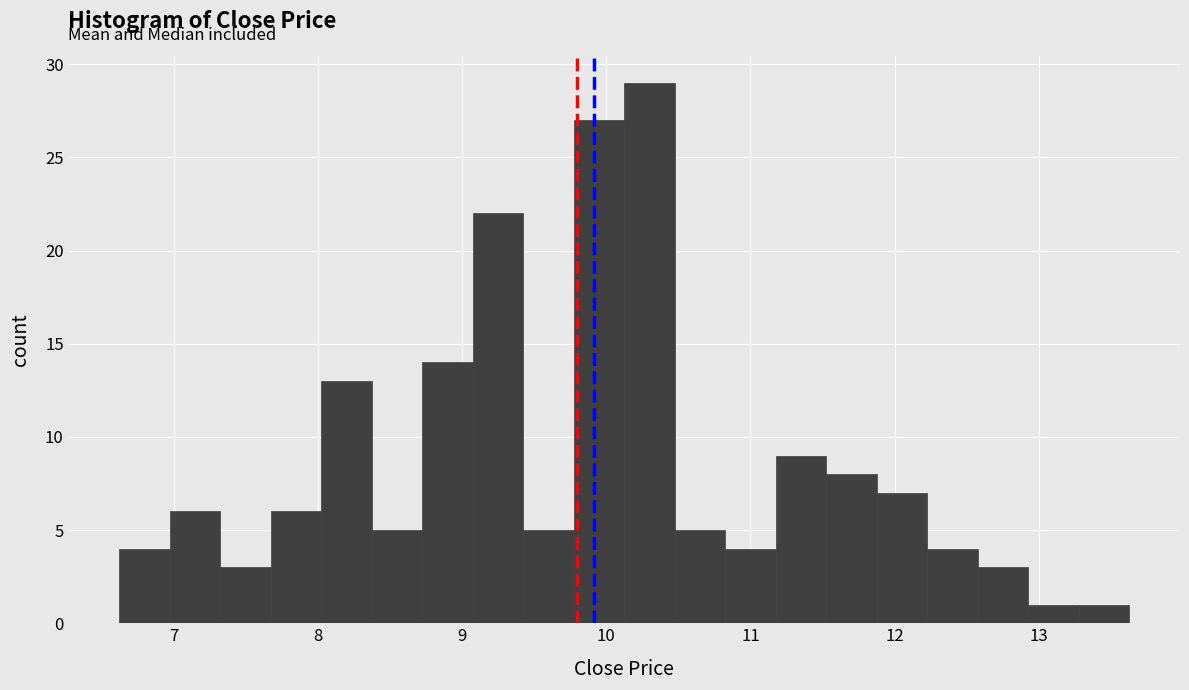

Around what value on the x-axis is the tallest bar? Give the approximate position of its centre, as read against the axis.

10.3